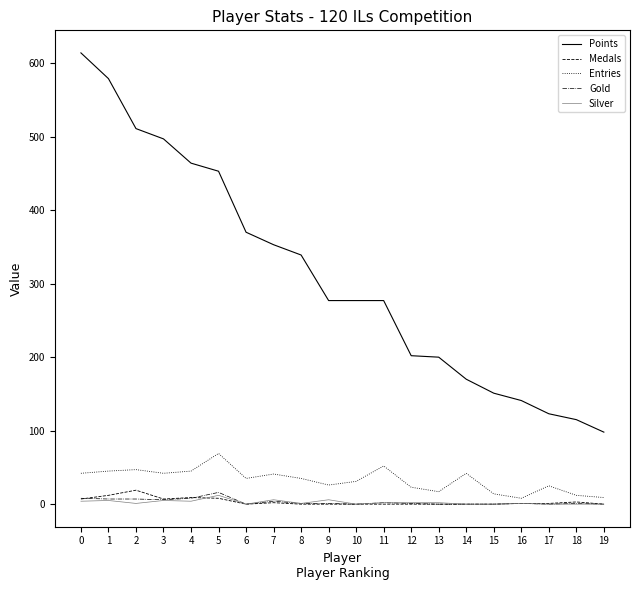

Read the Points value at 9, to the nearest 100.

300